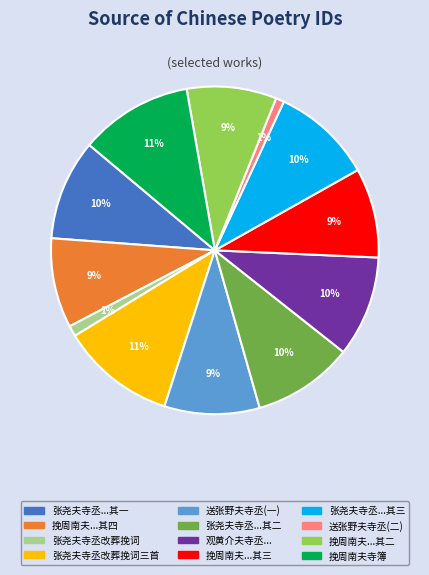

To the nearest percent, what is the average slice percentage?

8%